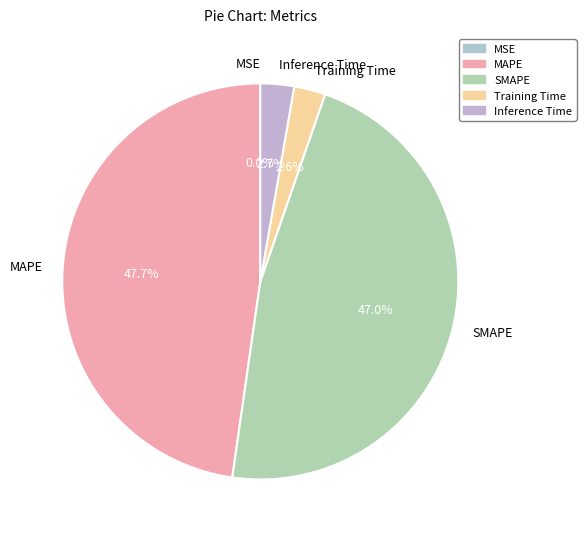

Is there a majority slice in this chart?

No